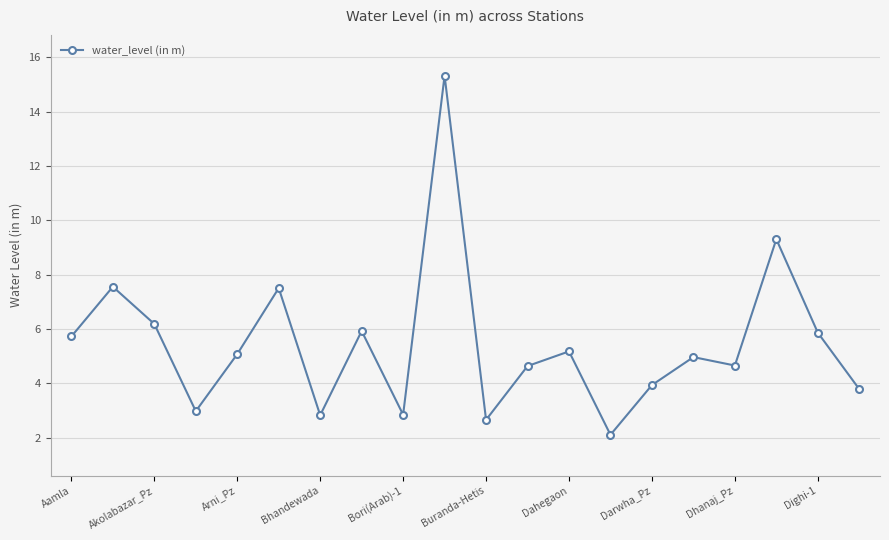

What is the value of the 13th point from the left?

5.2